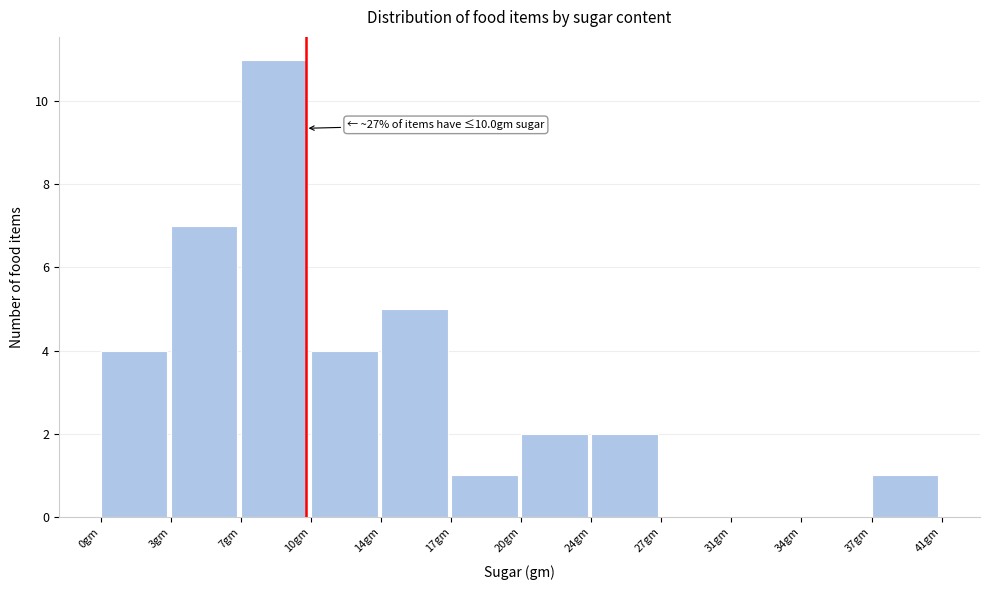

Reading left to right, transcribe all the data shown in this chart.

0gm=4	3gm=7	7gm=11	10gm=4	14gm=5	17gm=1	20gm=2	24gm=2	27gm=0	31gm=0	34gm=0	37gm=1